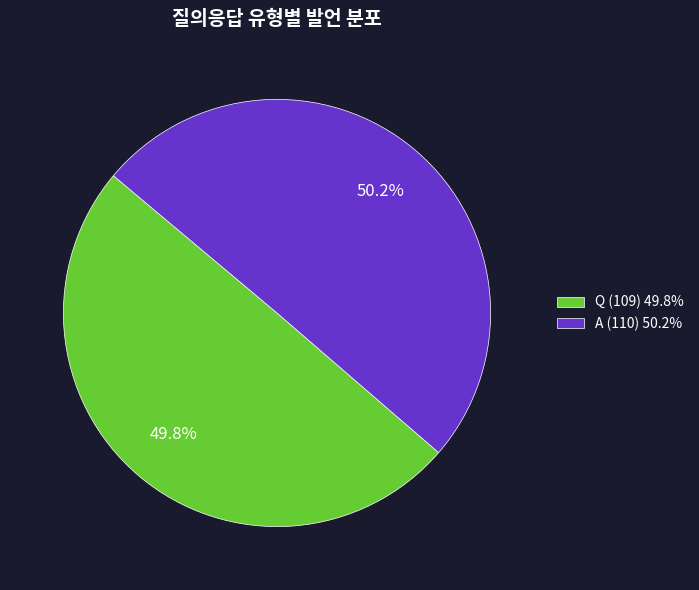

Does any single category account for the majority?

Yes